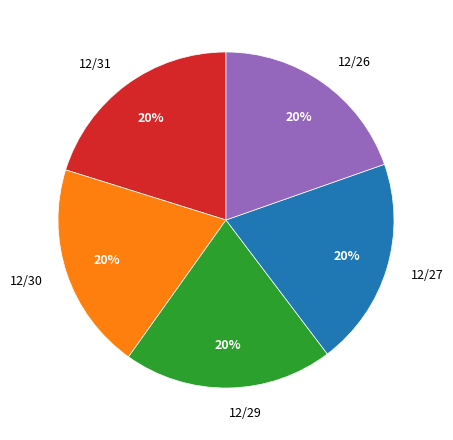

Is there a majority slice in this chart?

No